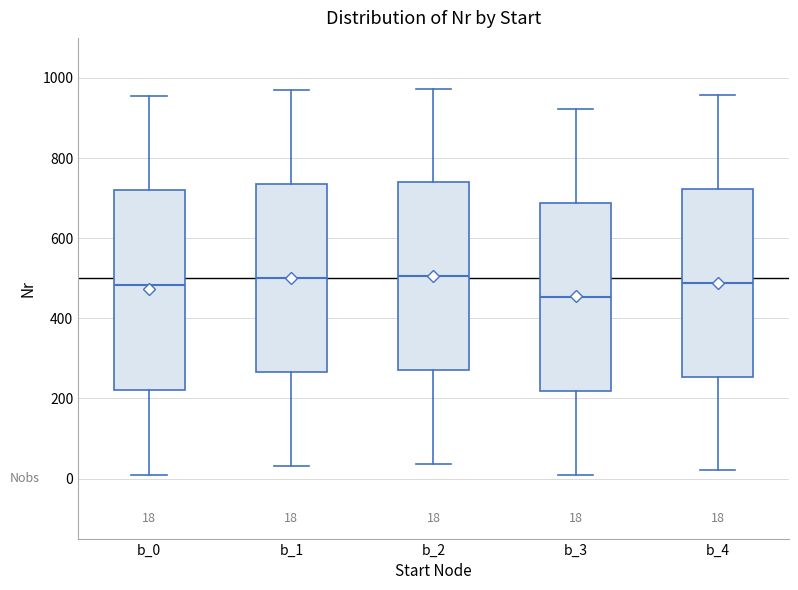

Which box is the tallest, from its lower edge to its upper edge?

b_0